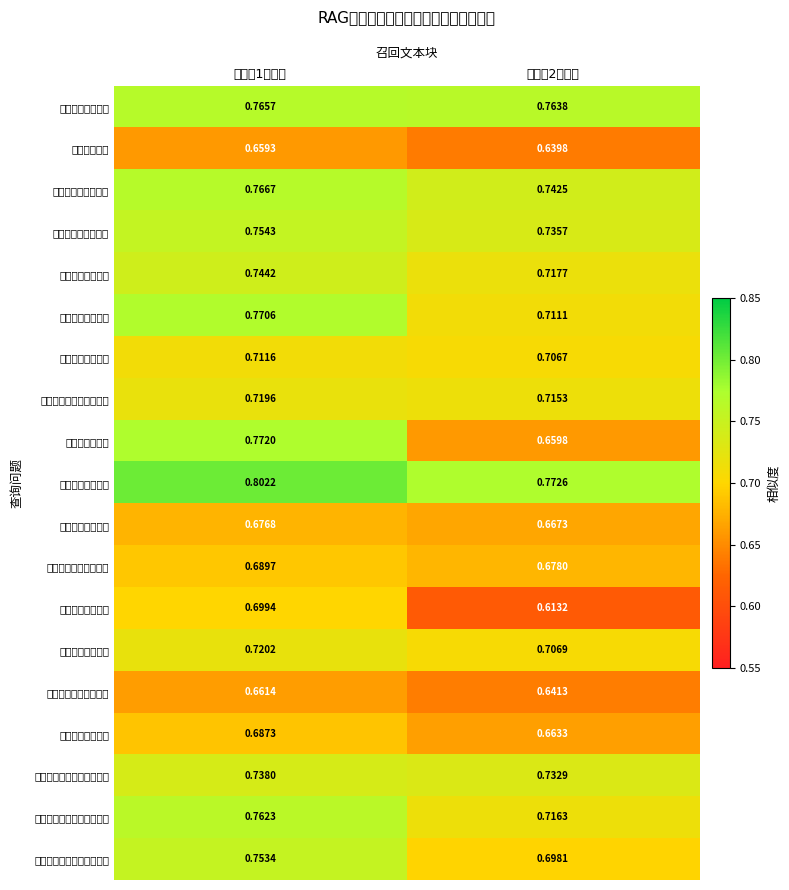

How many series are shown in this chart?

19